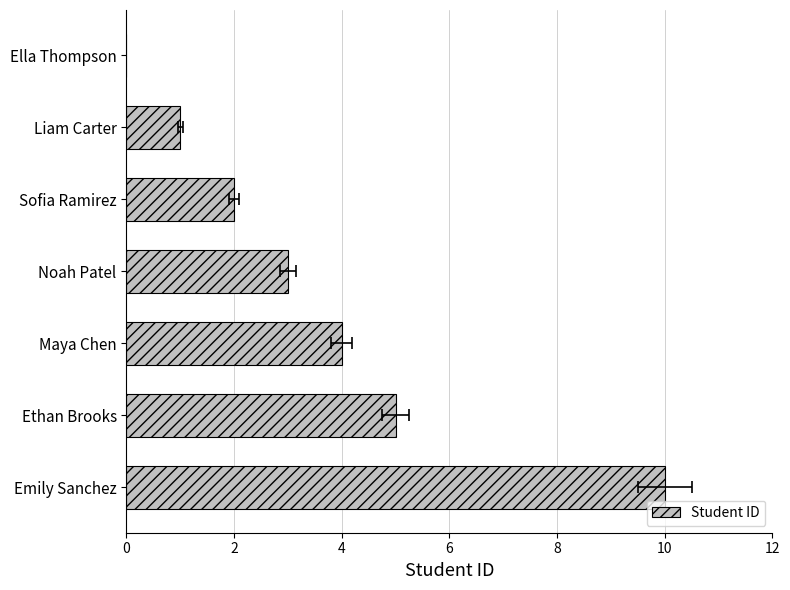

How many bars are there in total?

7